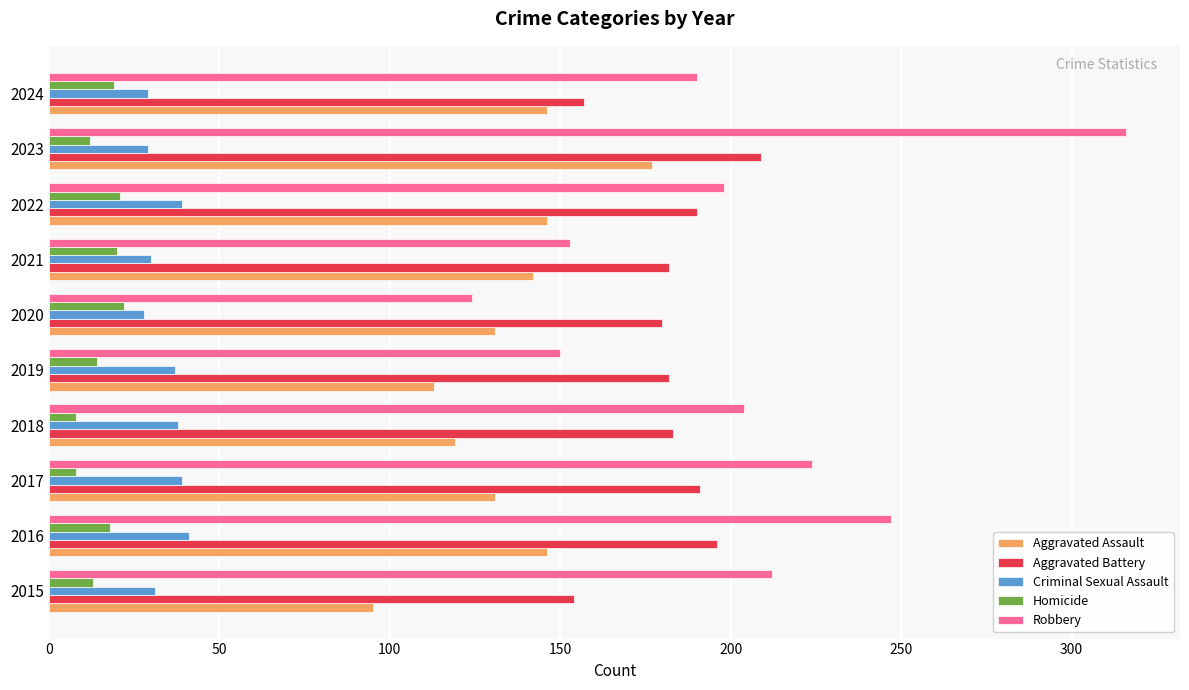

What is the sum of all Homicide values?

155